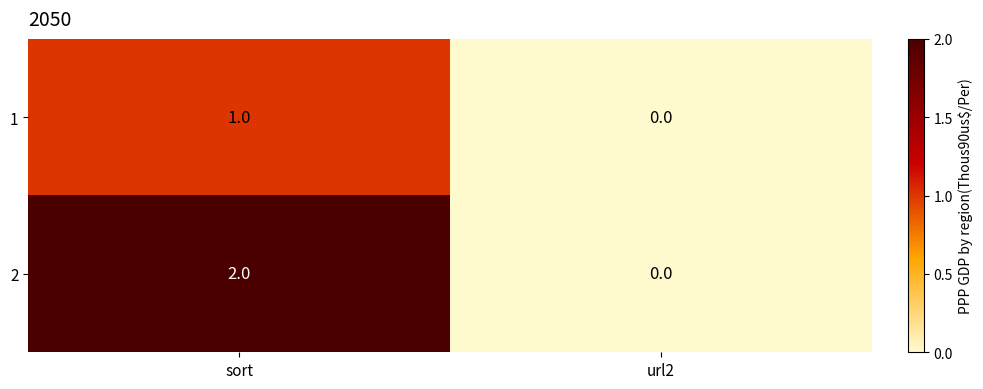

What is the difference between the highest and lowest values at sort?

1